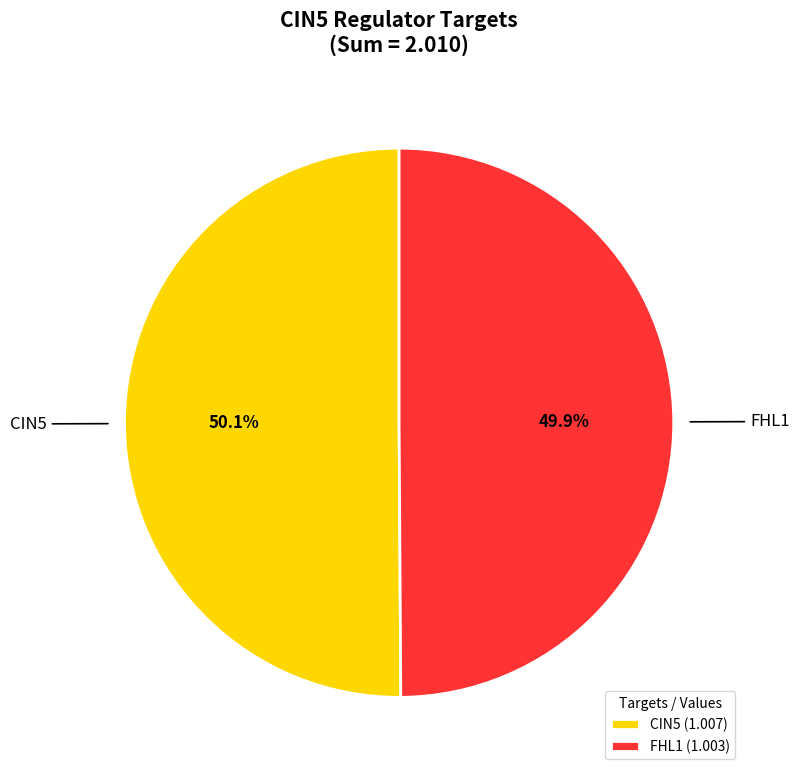

Is it true that FHL1 is 50% of the pie?

True